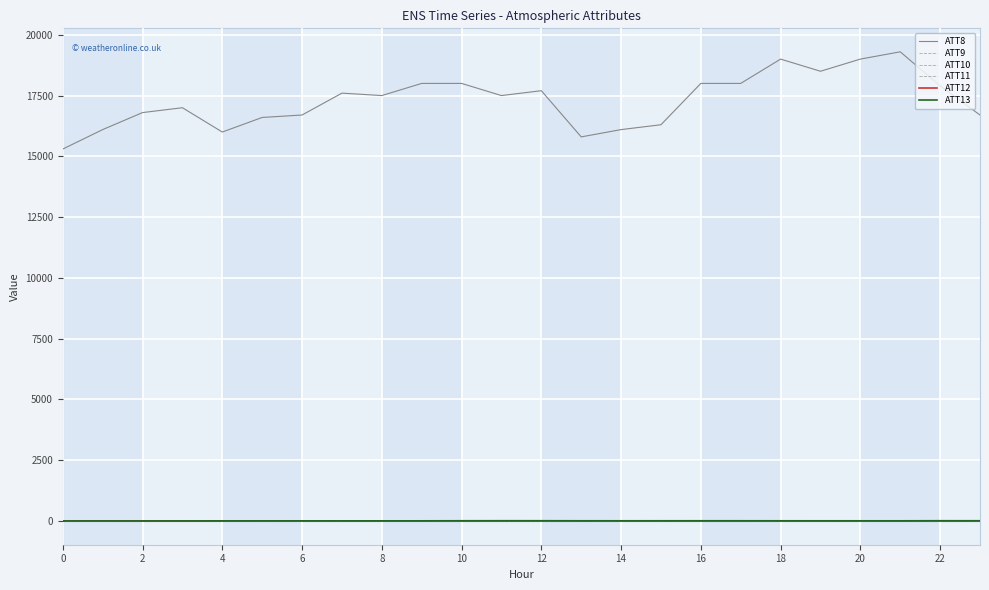

Is it true that ATT9 equals -10.0 at 19?

True